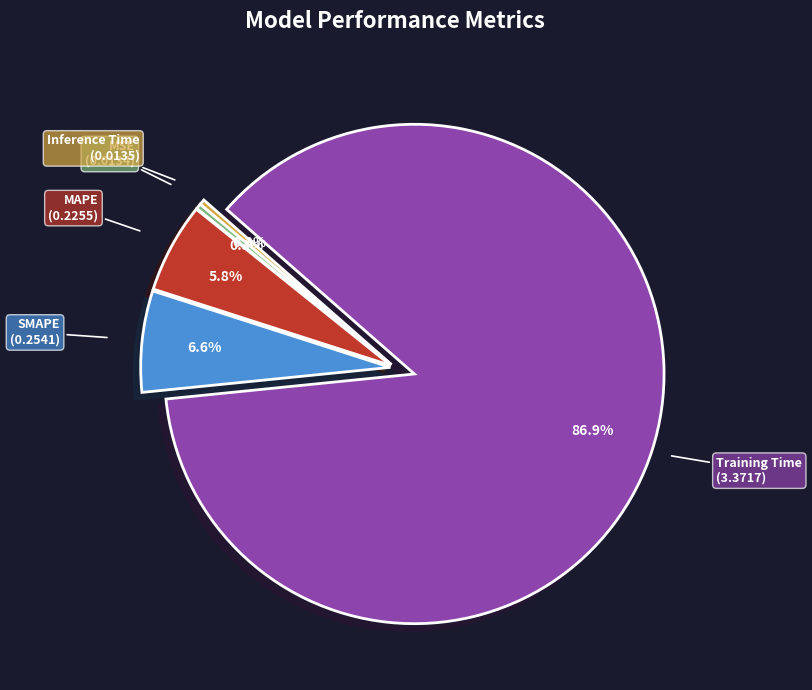

How much of the chart is everything except Inference Time?

99.7%